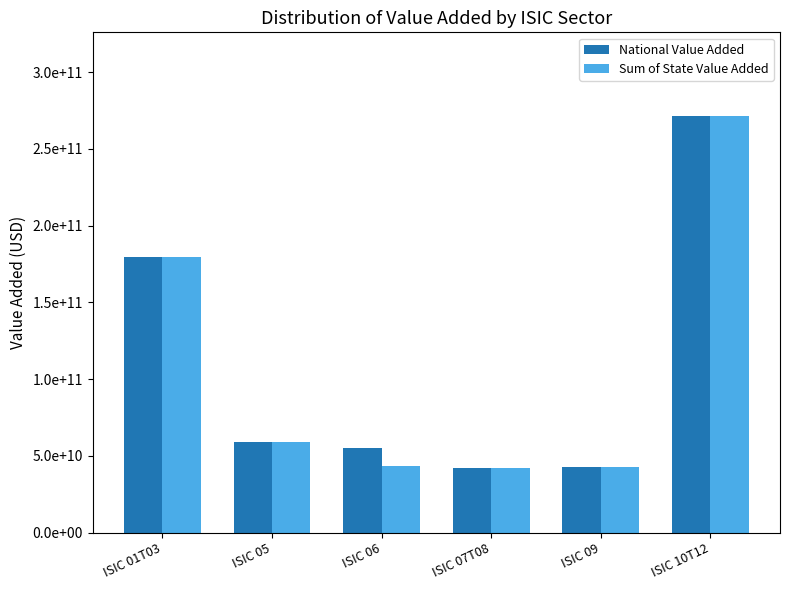

Does the chart contain stacked bars?

No